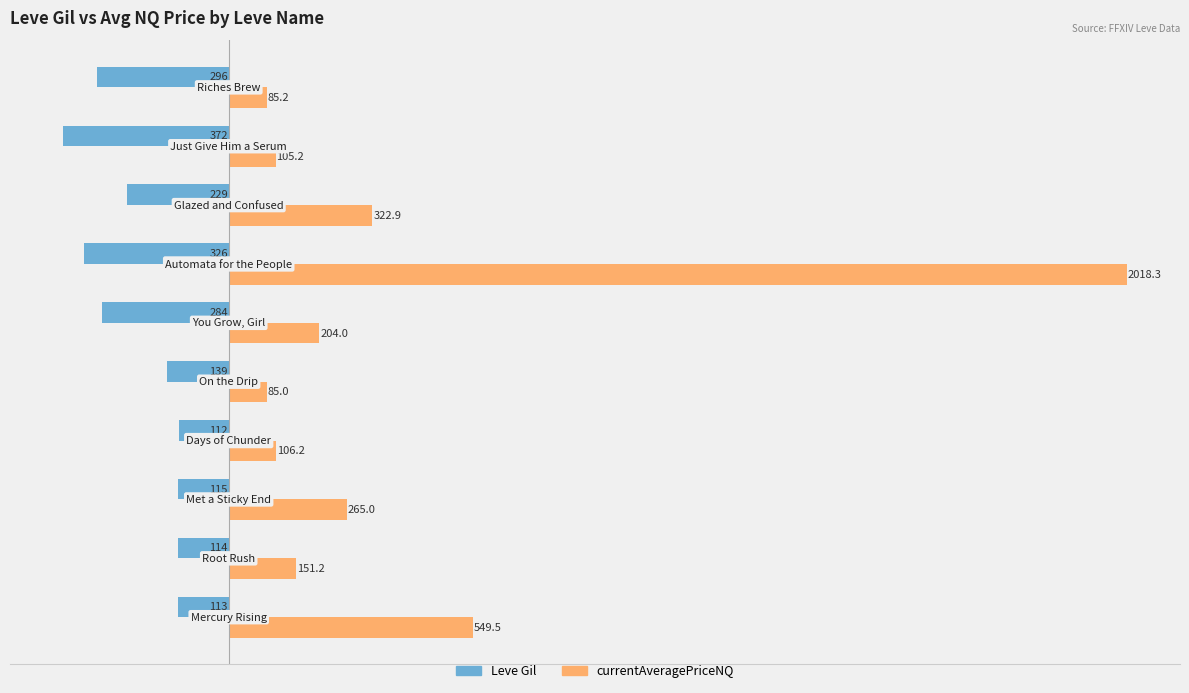

Count the number of data series in this chart.

2